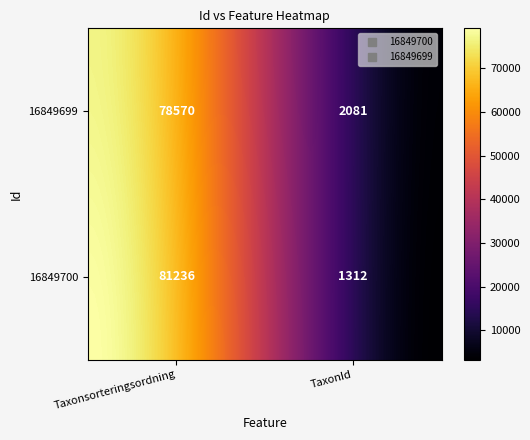

Which series has the largest total across all categories?

16849700